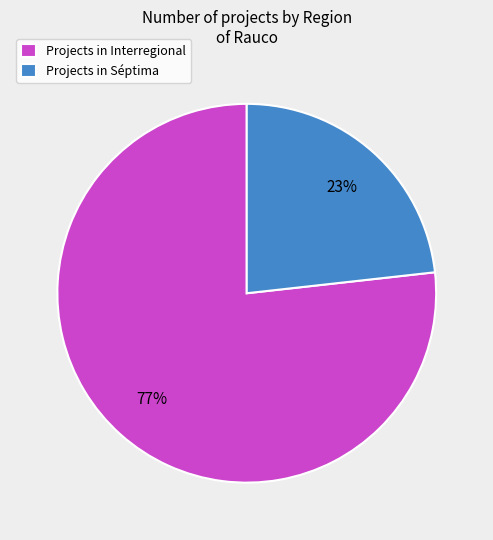

To the nearest percent, what is the difference between the largest and smallest slice percentages?

54%